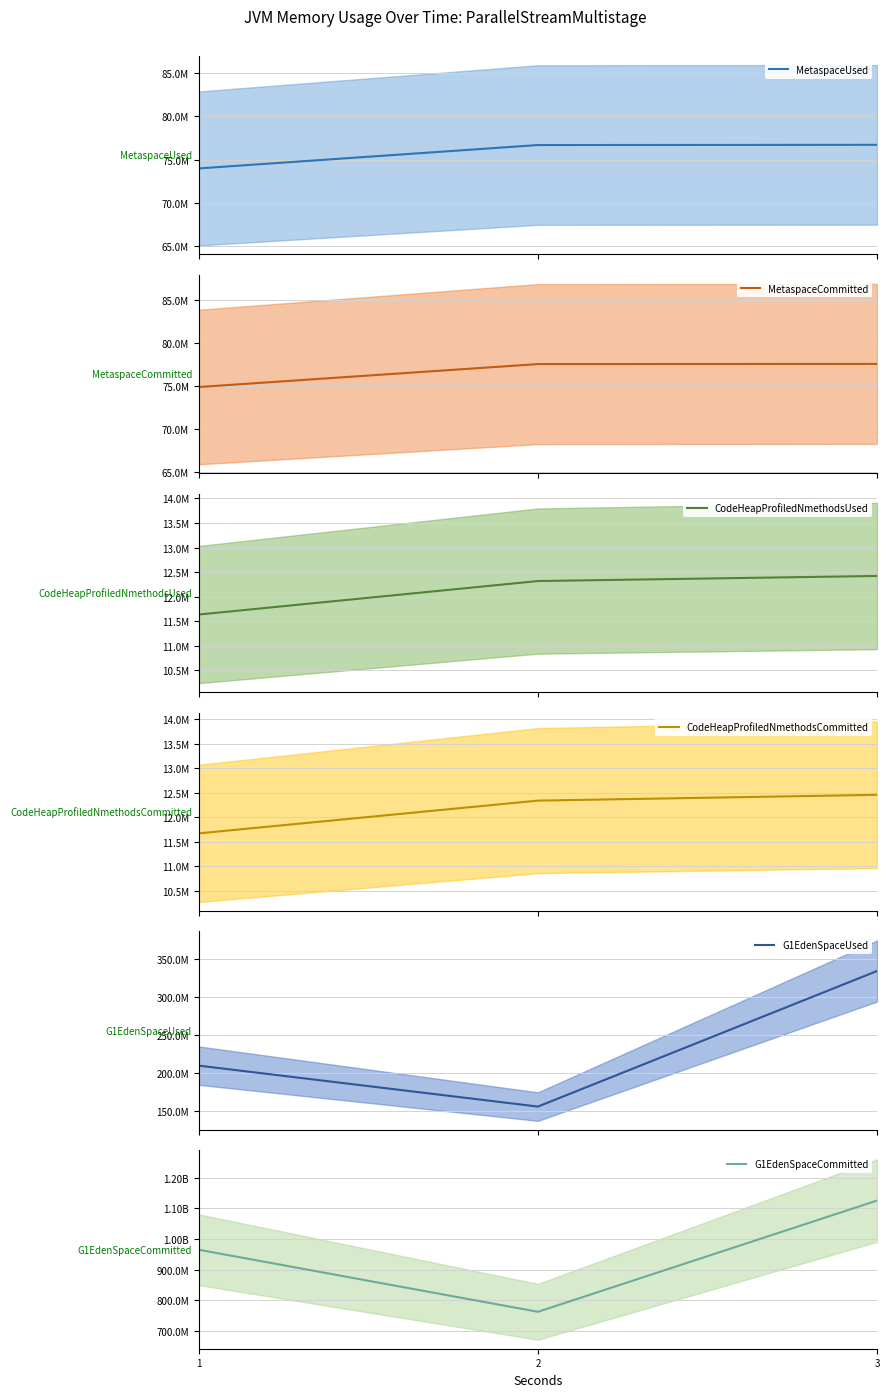

The value of MetaspaceUsed at 2 is 40137387.1. True or false?

False